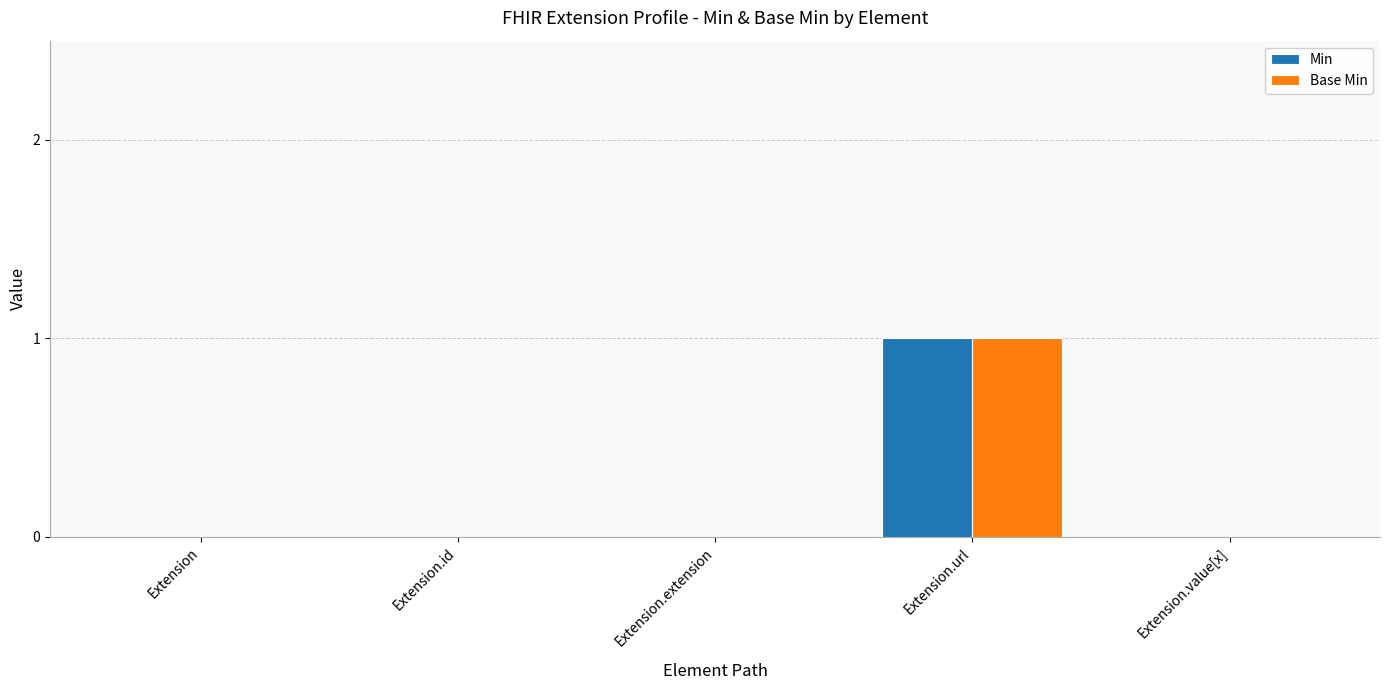

Is it true that Min equals 0 at Extension.value[x]?

True